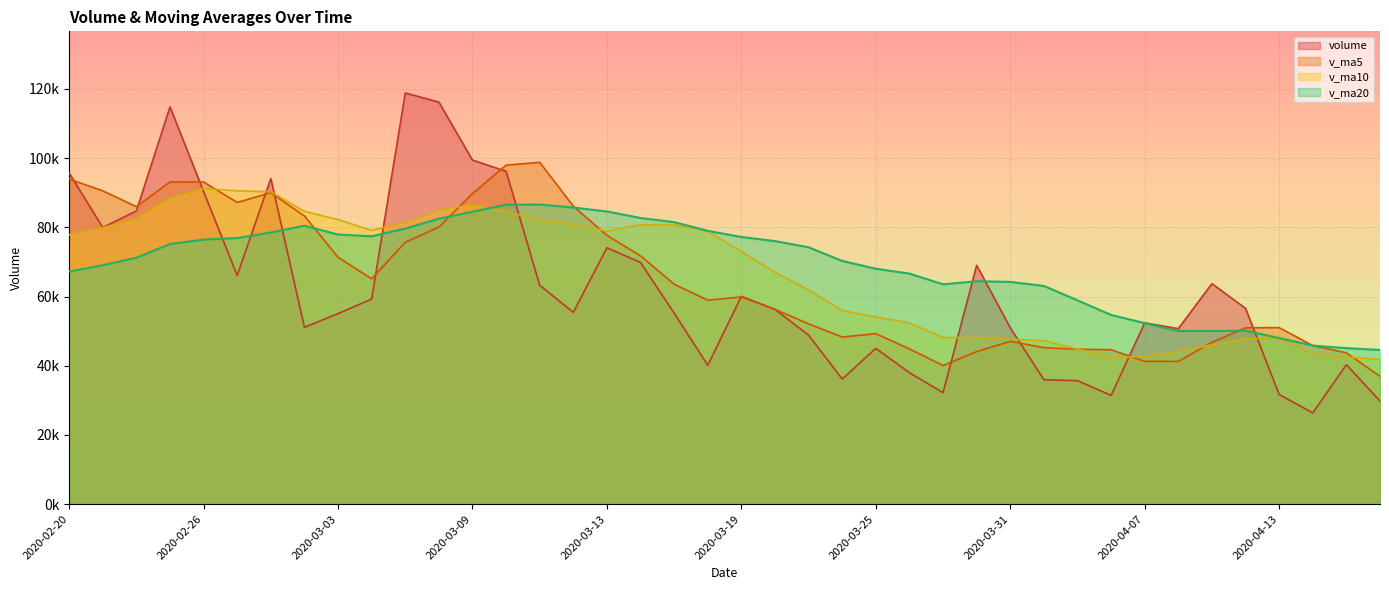

What is the spread (max minus min) of values at 2020-03-26?

28648.2